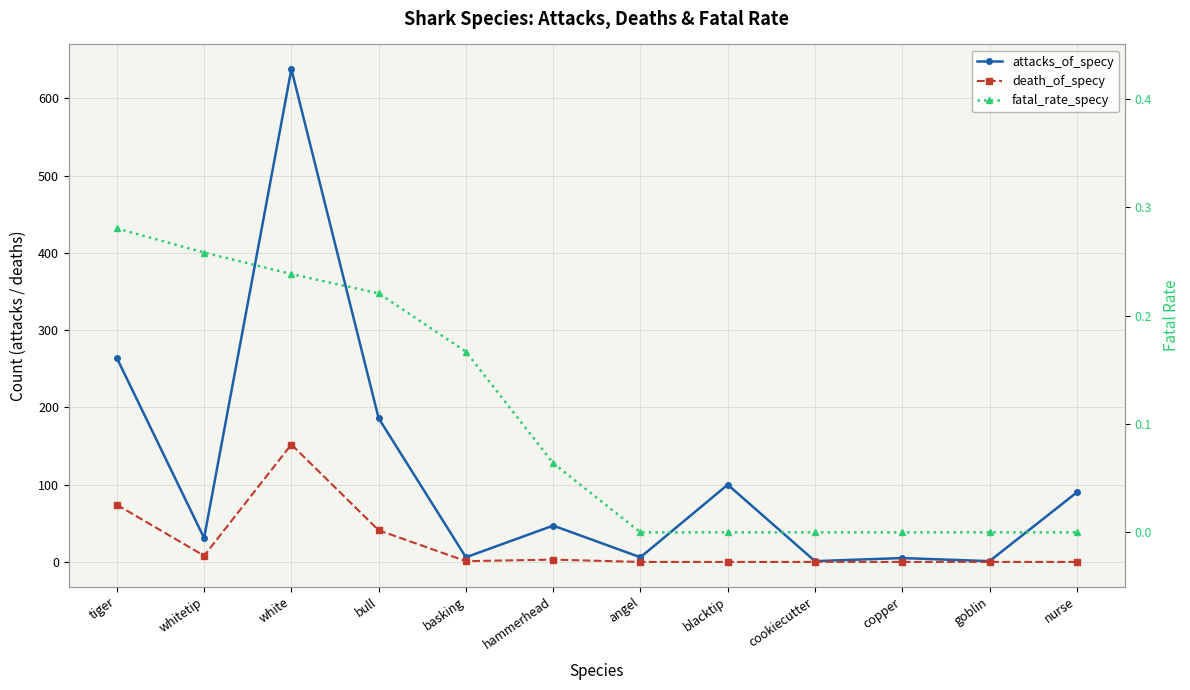

Reading right to left, list all the values displayed in this chart.

attacks_of_specy: 90.0	1.0	5.0	1.0	100.0	6.0	47.0	6.0	186.0	638.0	31.0	264.0
death_of_specy: 0.0	0.0	0.0	0.0	0.0	0.0	3.0	1.0	41.0	152.0	8.0	74.0
fatal_rate_specy: 0.0	0.0	0.0	0.0	0.0	0.0	0.1	0.2	0.2	0.2	0.3	0.3